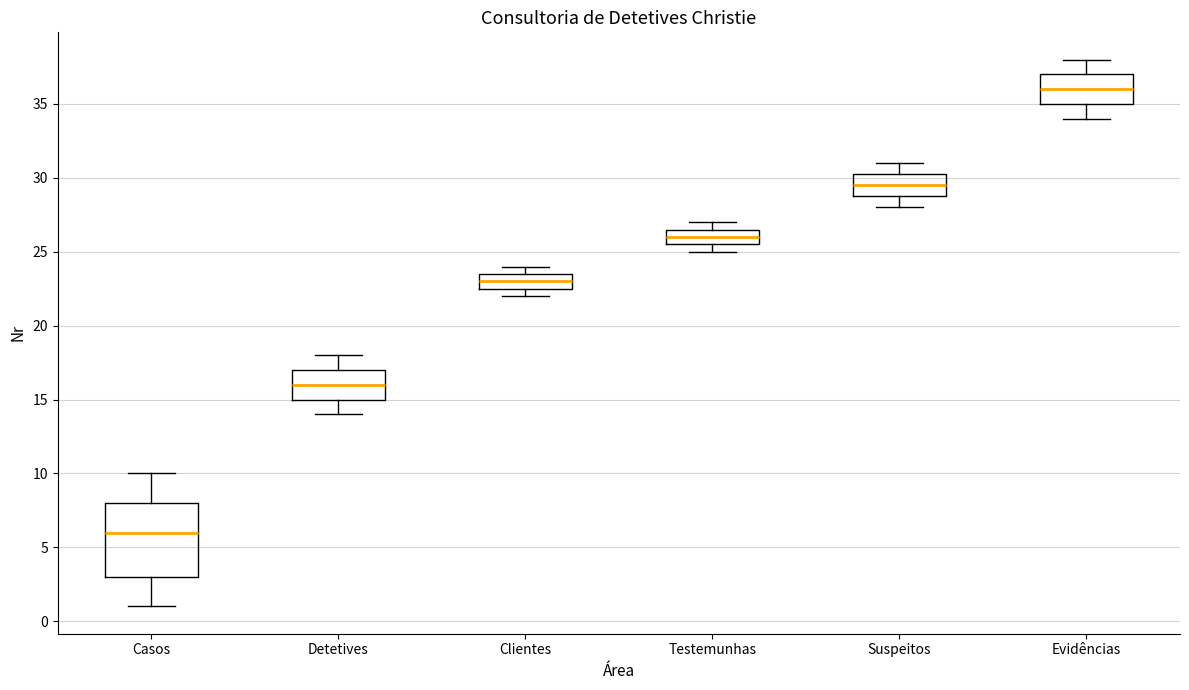

Which box is the tallest, from its lower edge to its upper edge?

Casos